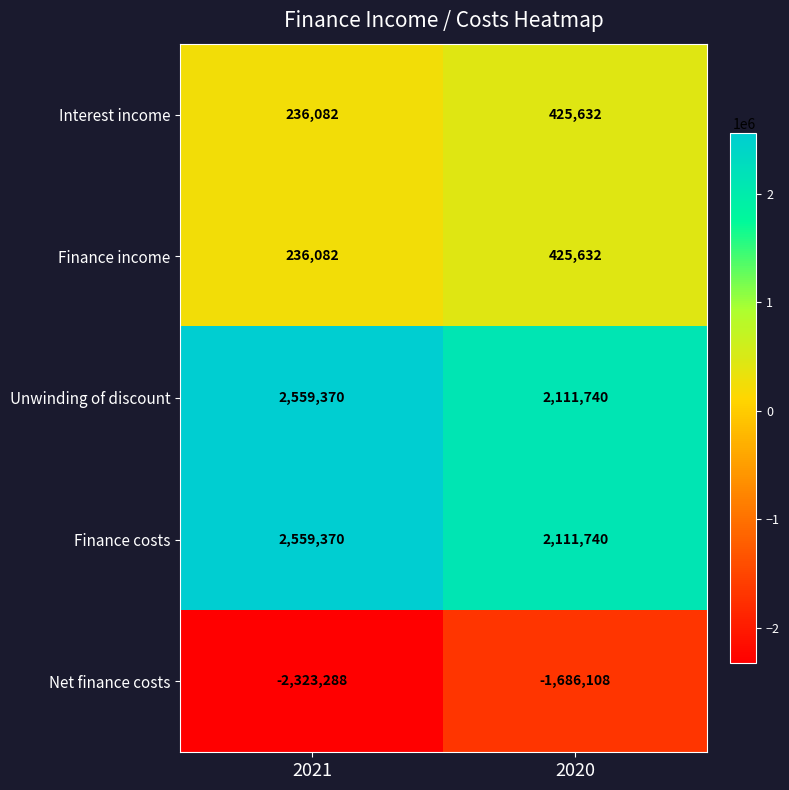

What is the sum of all Interest income values?

661714